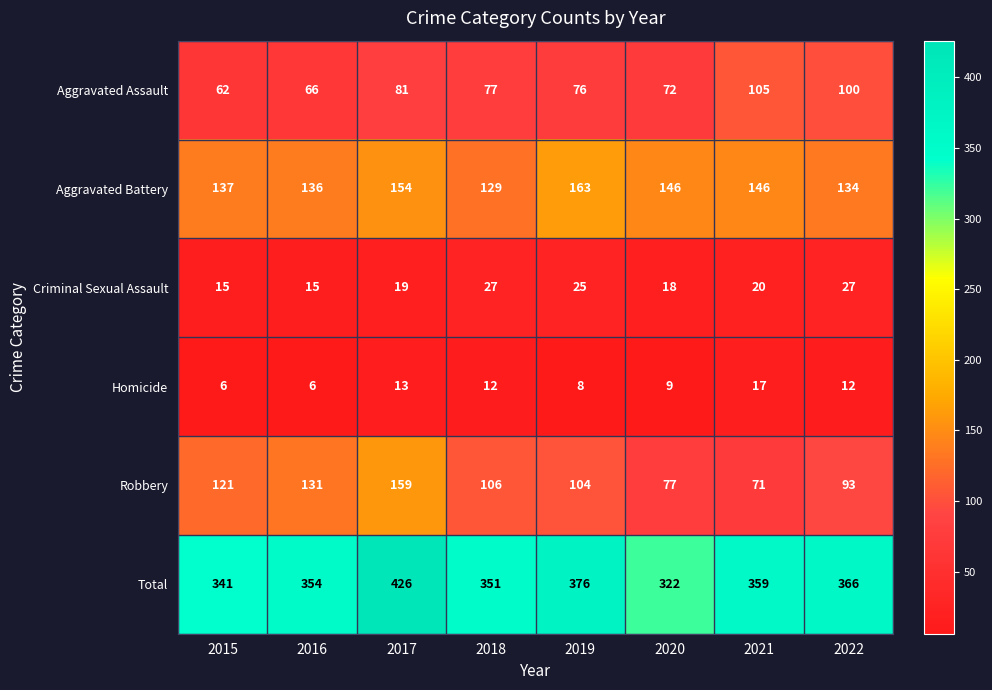

How many categories are shown in the chart?

8